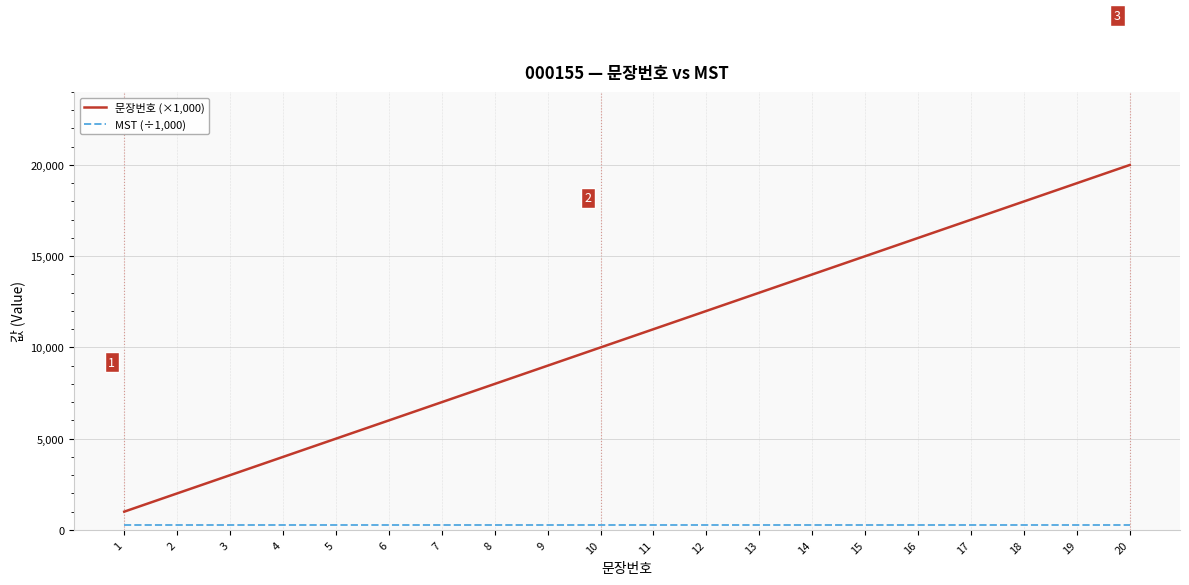

True or false: MST (÷1,000) and 문장번호 (×1,000) cross at least once.

False